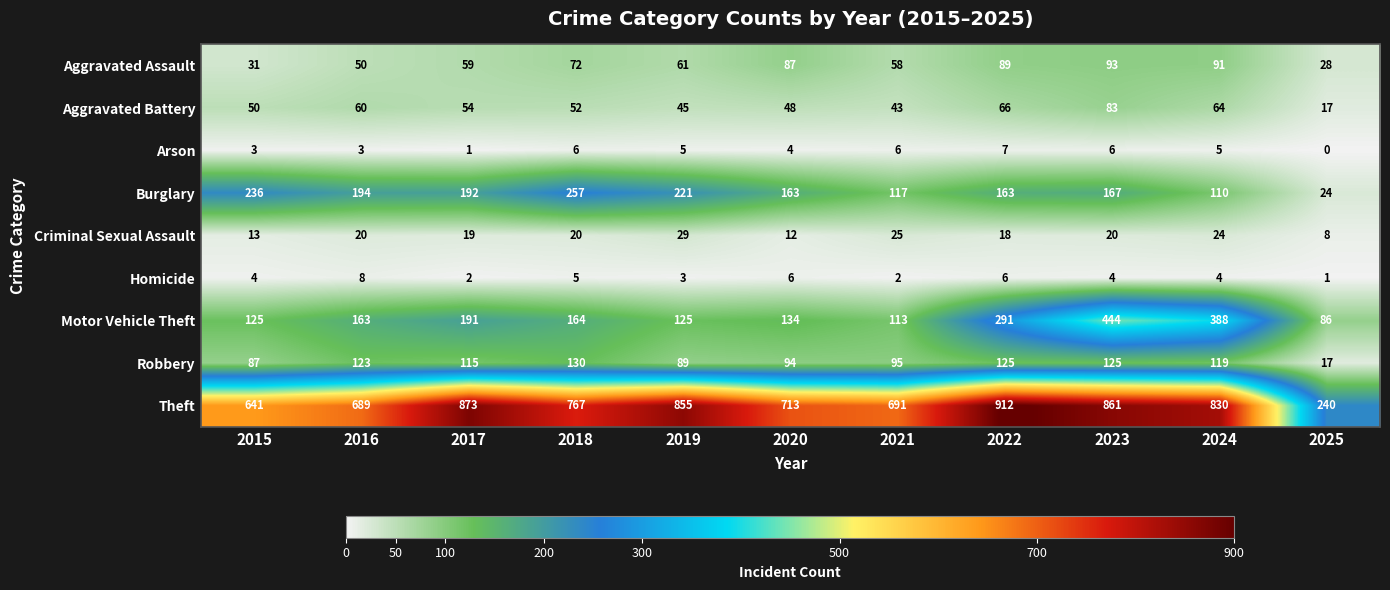

Which category has the highest value across all series?

2022